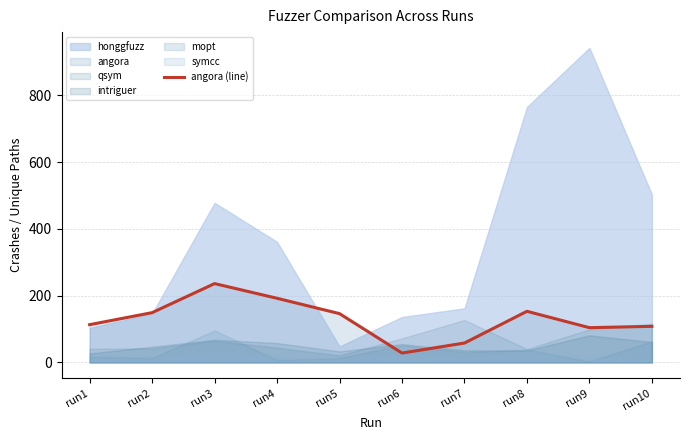

The chart shows a value of 104 at run9. True or false?

True